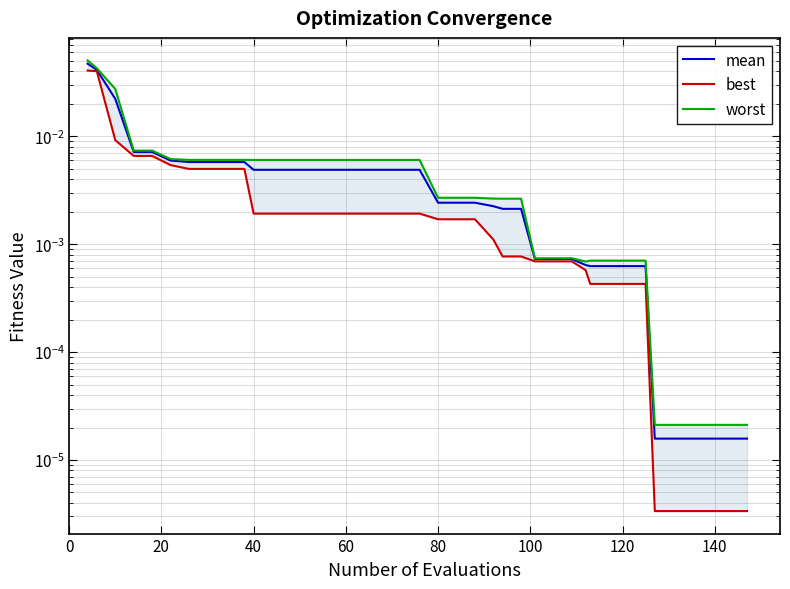

How many lines are shown in the chart?

3